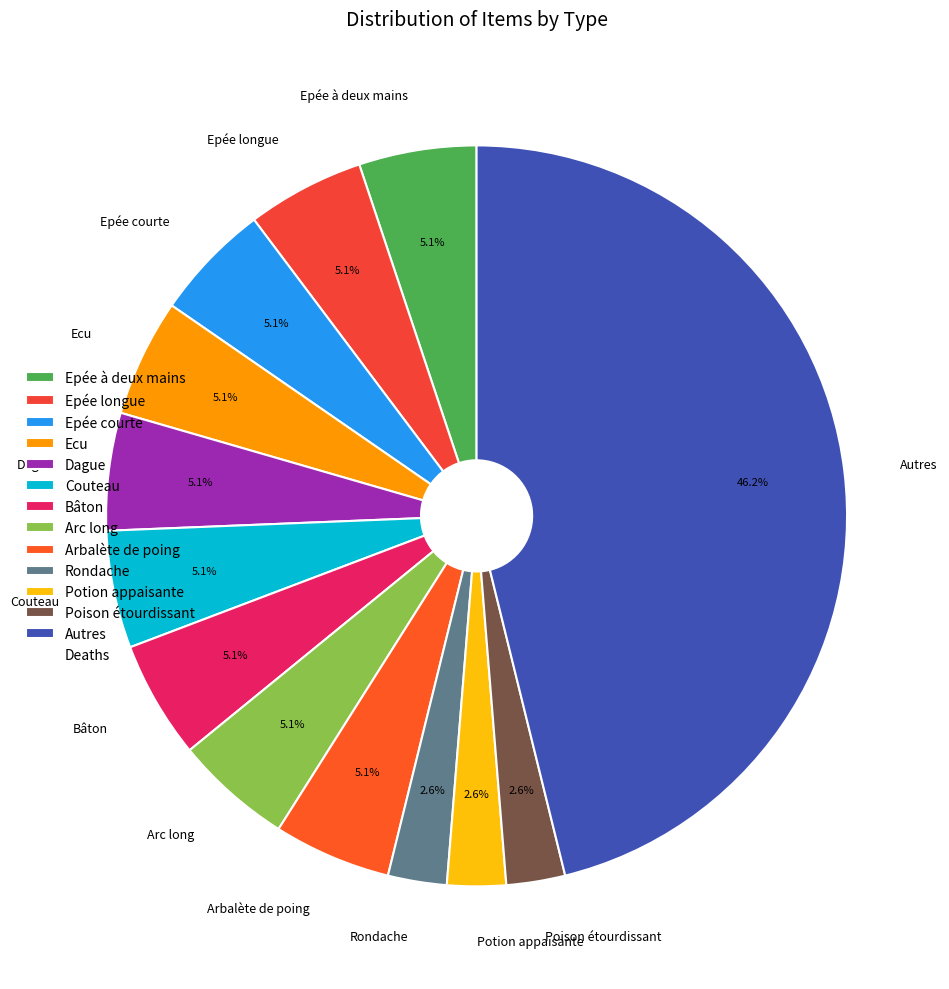

What is the ratio of the value at Bâton to the value at Epée courte?

1.0